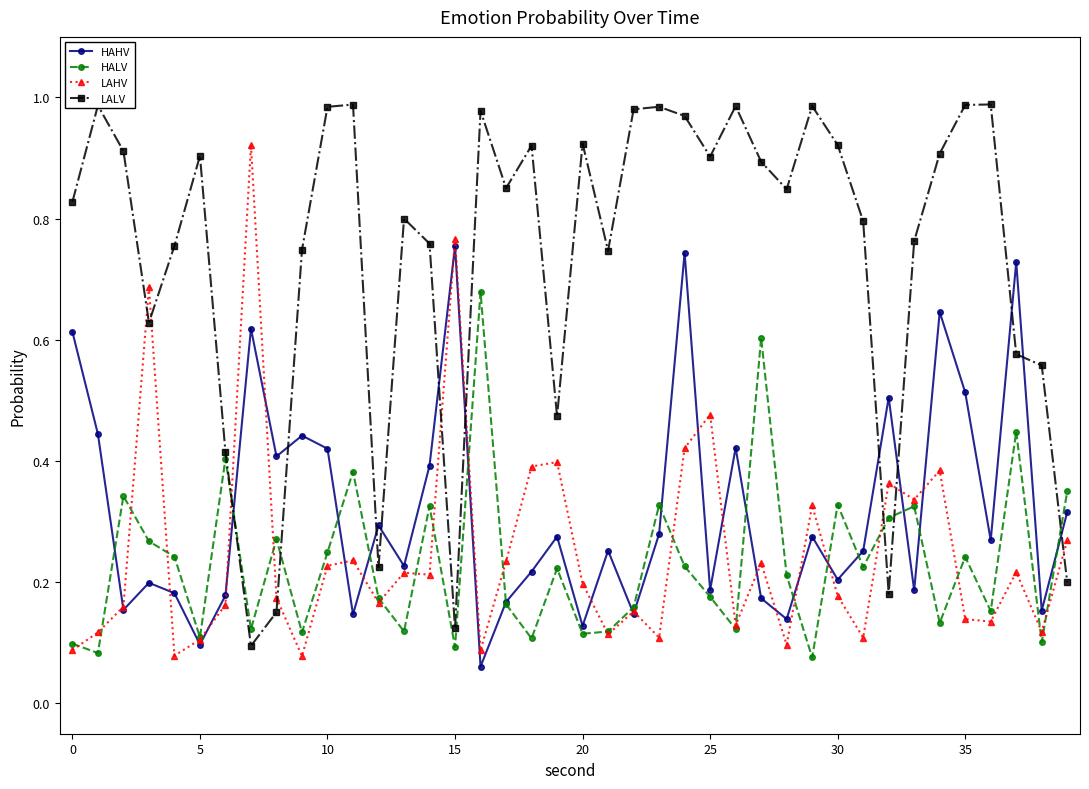

At how many categories does at least one series exceed 0?

40